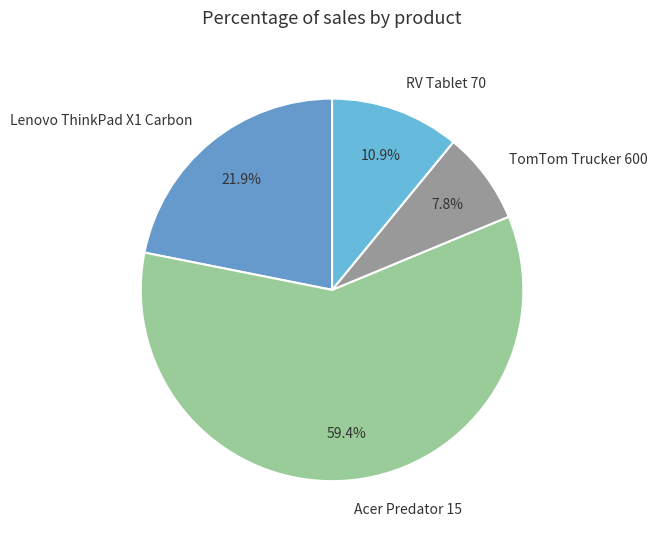

Between TomTom Trucker 600 and Acer Predator 15, which is larger?

Acer Predator 15